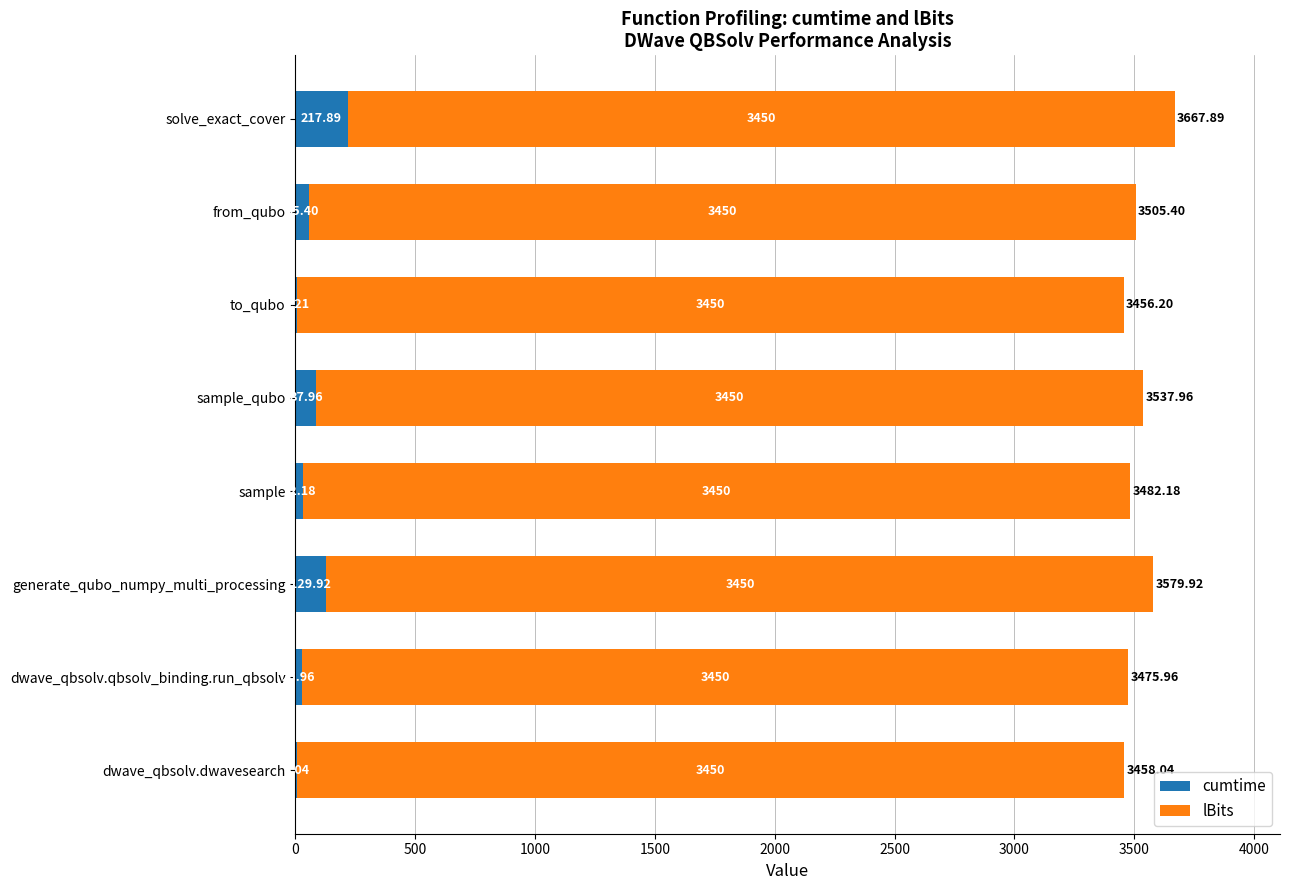

What is the total value across all series at sample?

3482.2